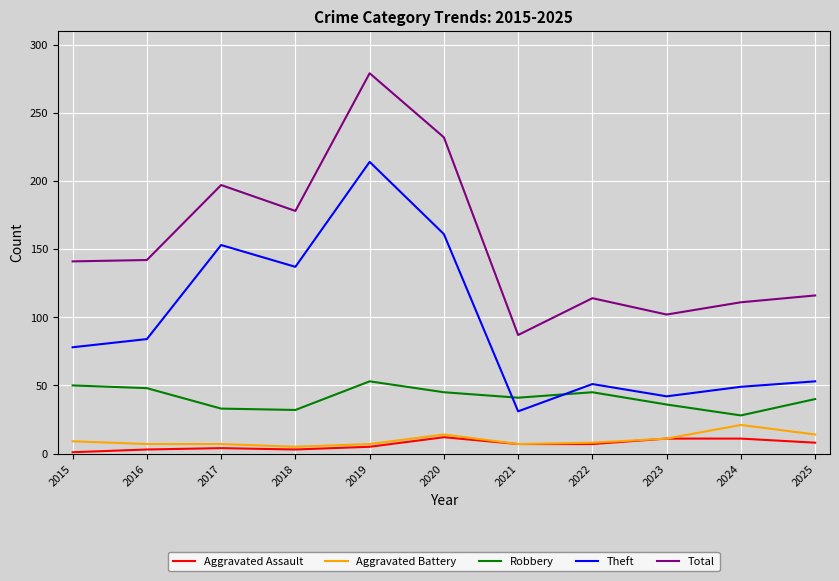

True or false: Robbery has a value of 28 at 2024.

True